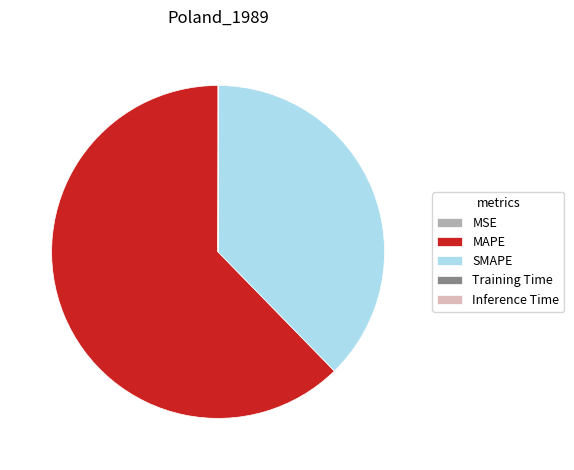

Is there any slice that represents more than half of the pie?

Yes